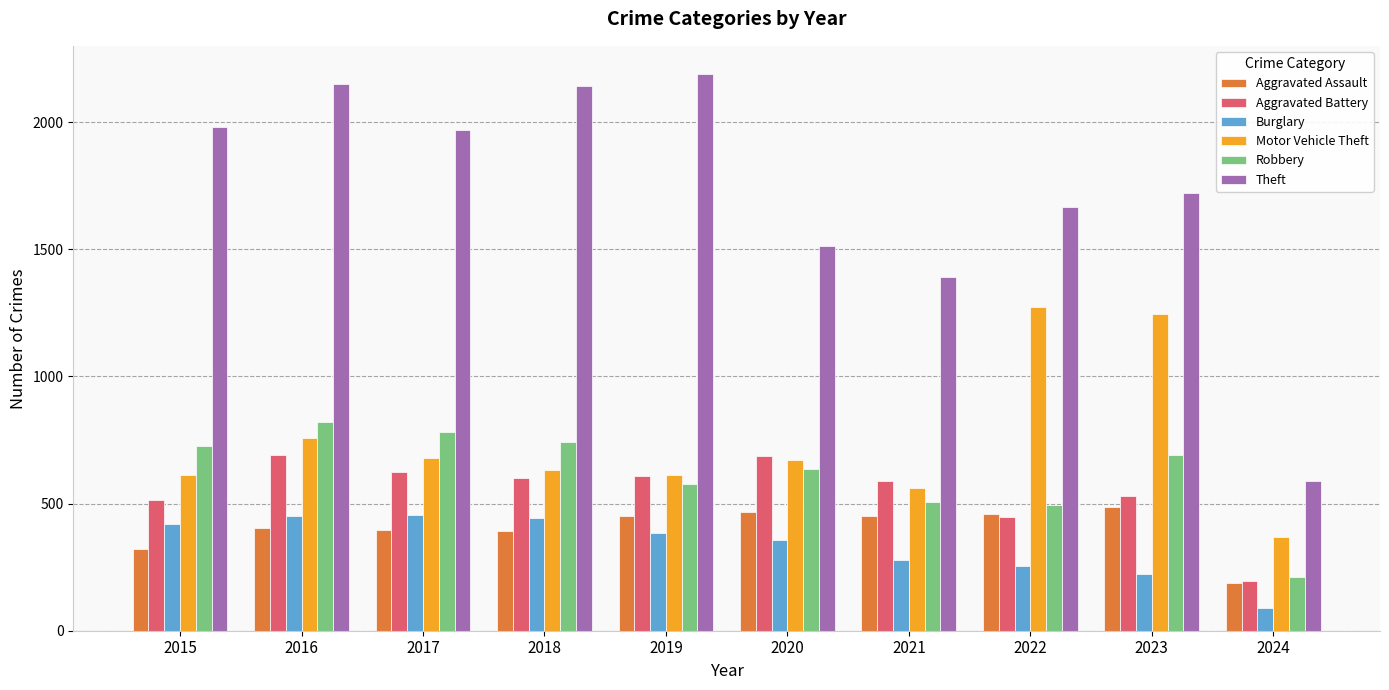

Are the bars horizontal?

No